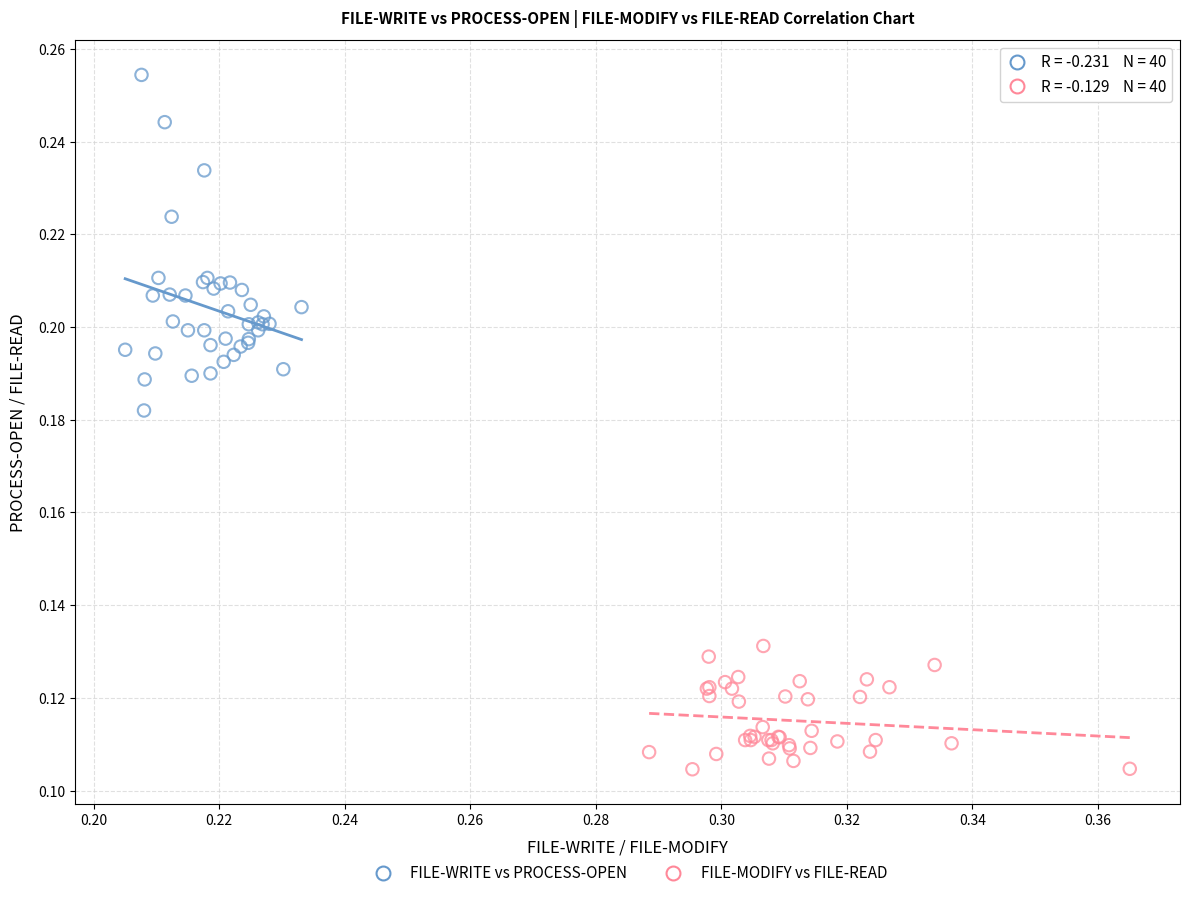

Which series reaches the maximum Y coordinate?

FILE-WRITE vs PROCESS-OPEN